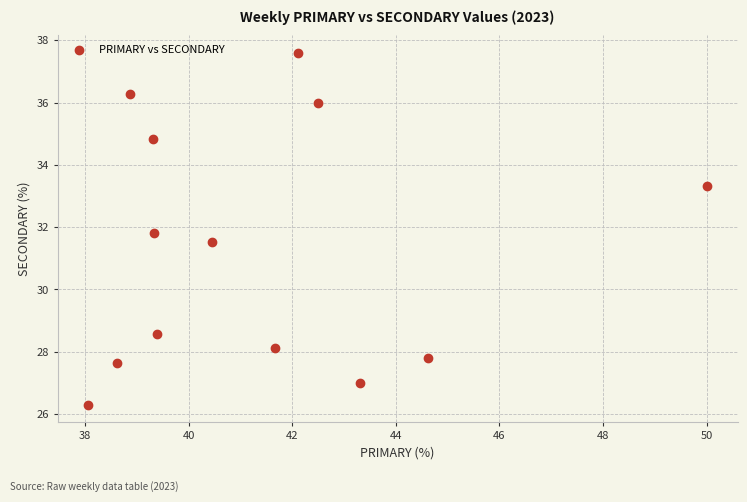

What is the range of X values (max minus min)?

11.9